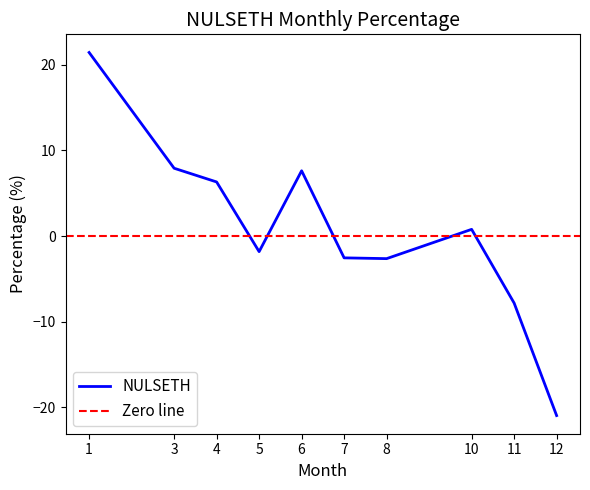

List the labels in order of value, largest first.

1, 3, 6, 4, 10, 5, 7, 8, 11, 12